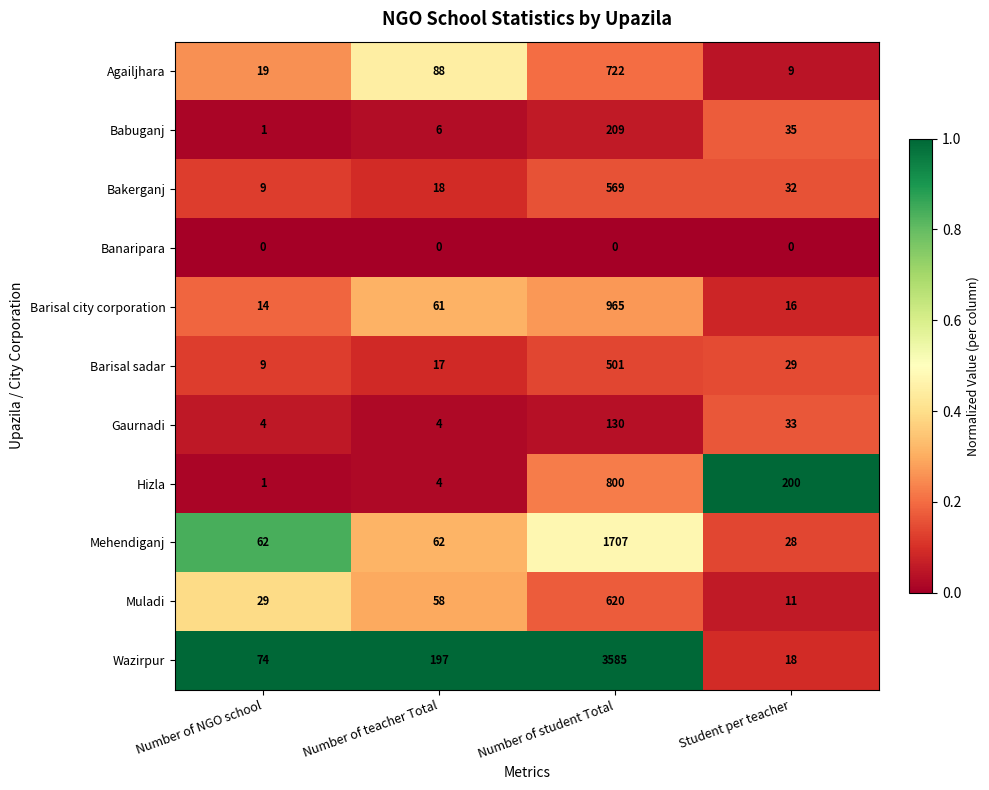

Rank the series by their maximum value, from lowest to highest.

Banaripara, Gaurnadi, Babuganj, Barisal sadar, Bakerganj, Muladi, Agailjhara, Hizla, Barisal city corporation, Mehendiganj, Wazirpur